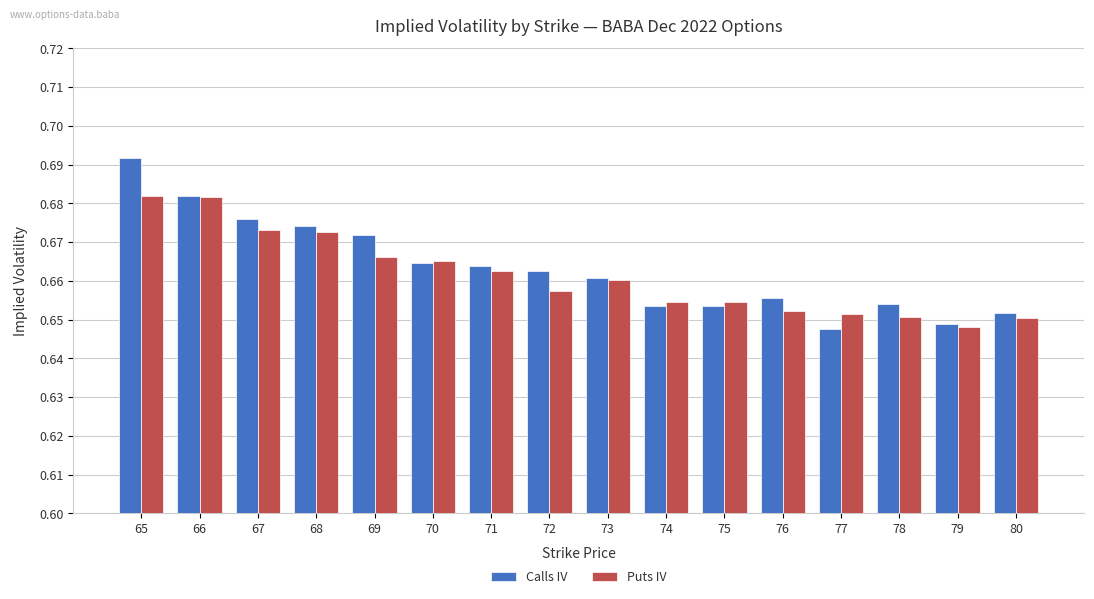

List the series in order of their peak value, highest first.

Calls IV, Puts IV